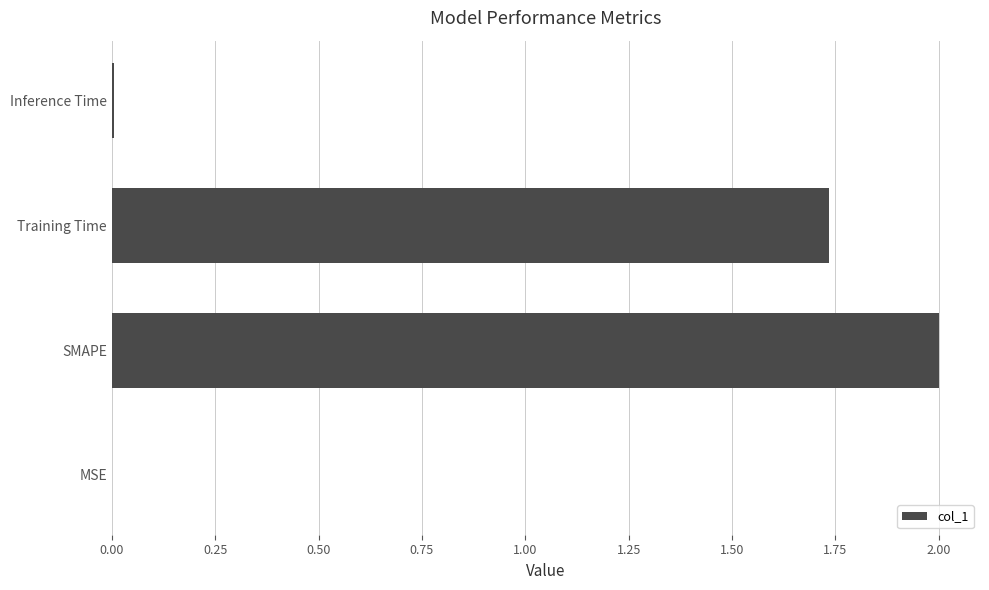

What is the ratio of the value at Training Time to the value at SMAPE?

0.9